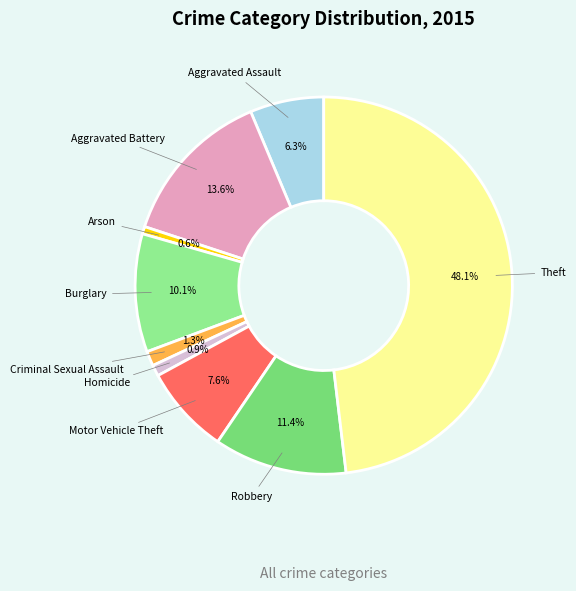

Count the number of slices in the pie.

9